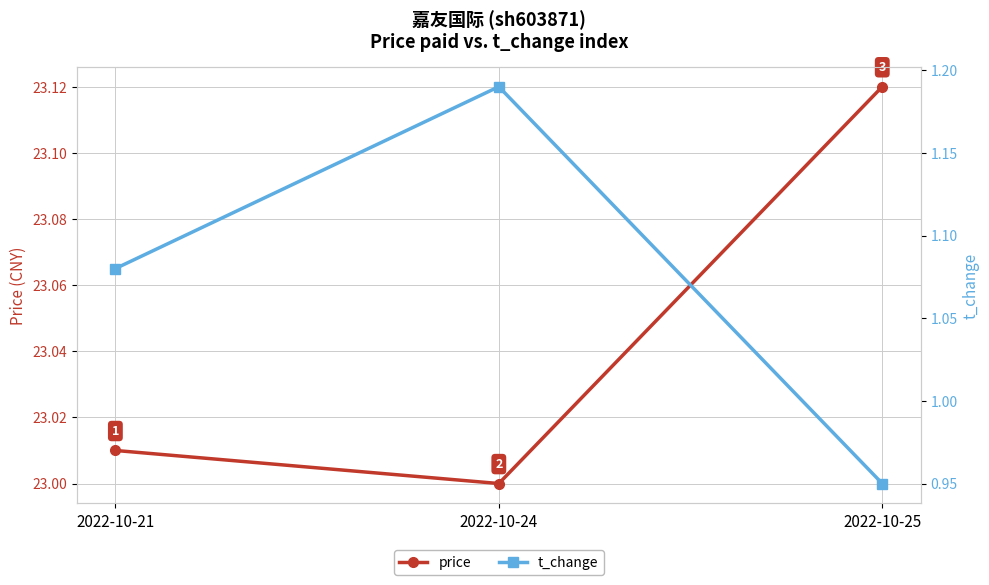

Does the chart display data point markers on the line(s)?

Yes